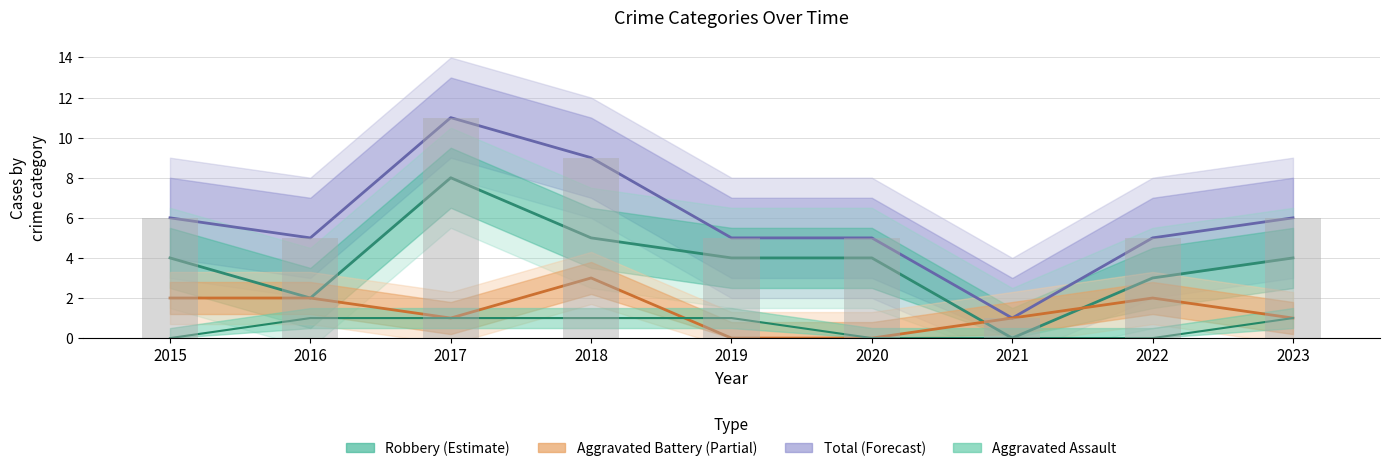

What are all the series names shown in the legend?

Total, Robbery, Aggravated Battery, Aggravated Assault